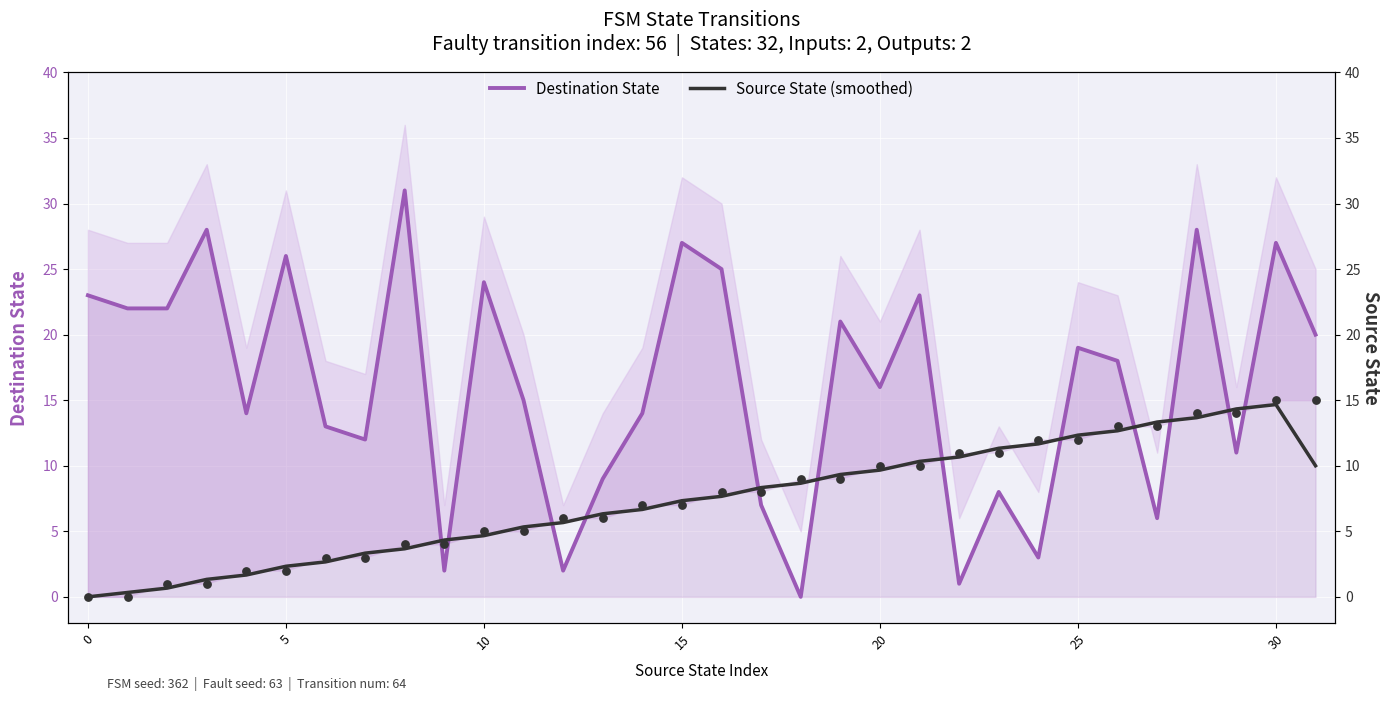

Which series has the largest total across all categories?

Destination State